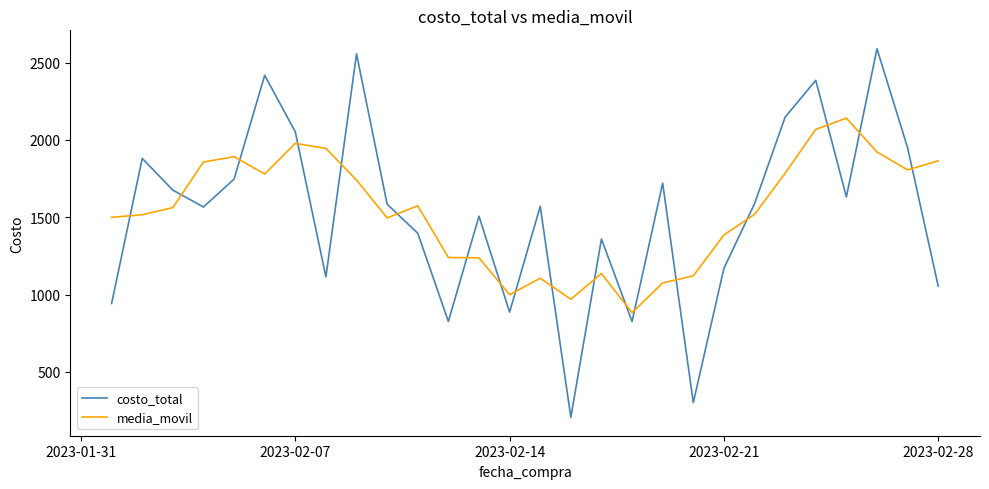

What is the highest value of the costo_total series?

2589.0